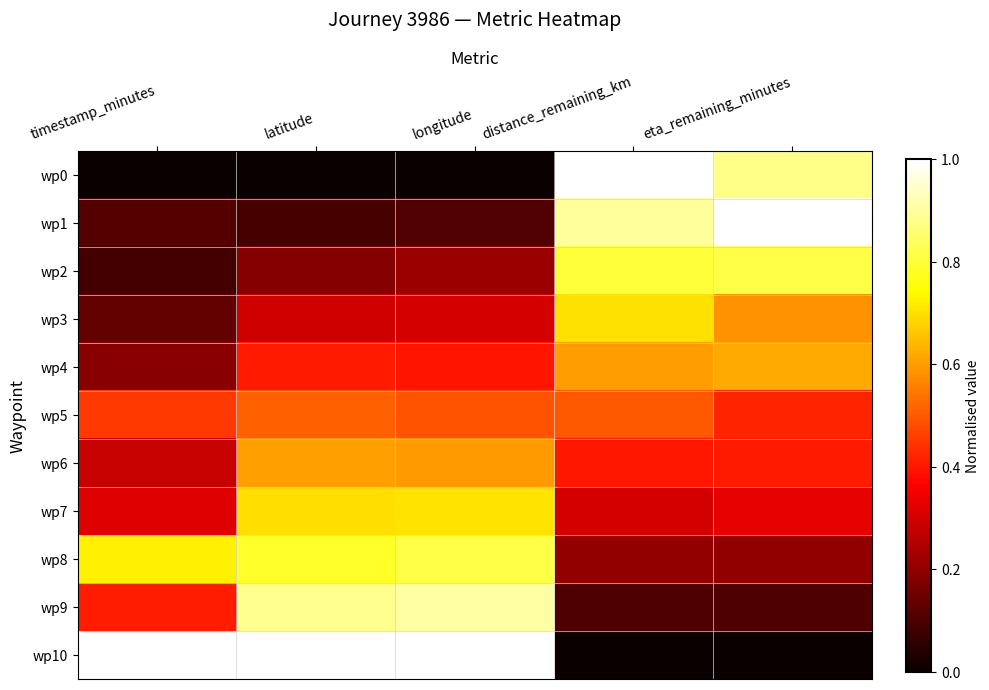

At which category is the sum across all series the highest?

longitude